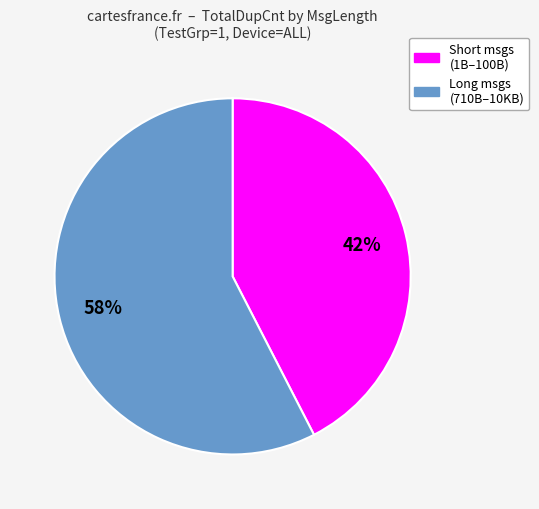

To the nearest percent, what is the average slice percentage?

50%